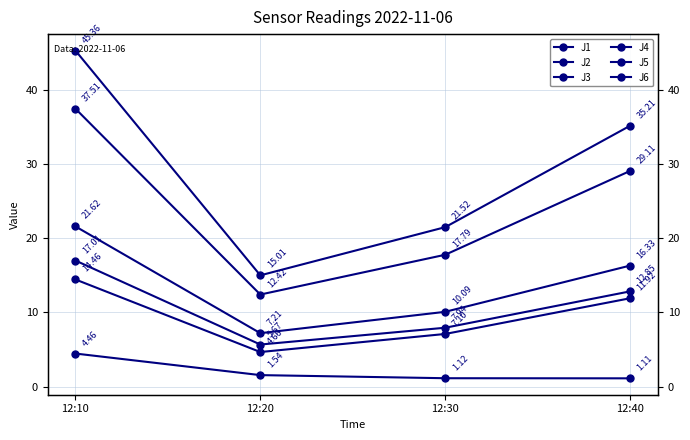

Does the chart display data point markers on the line(s)?

Yes